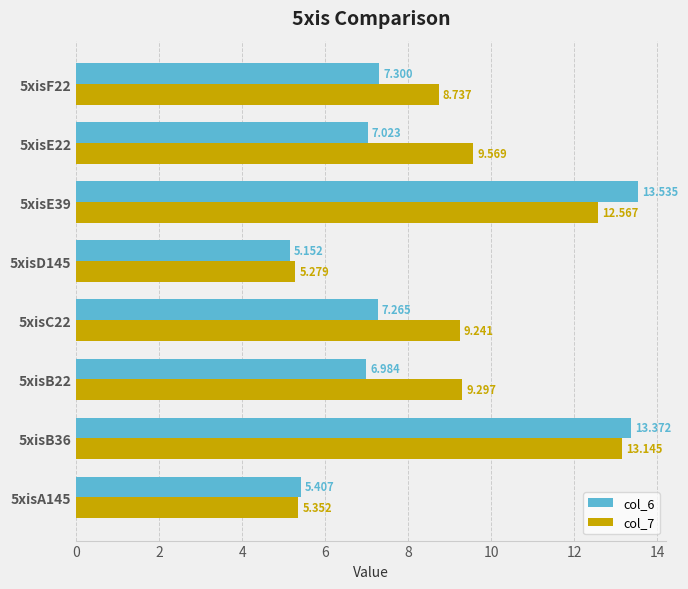

What are all the series names shown in the legend?

col_6, col_7